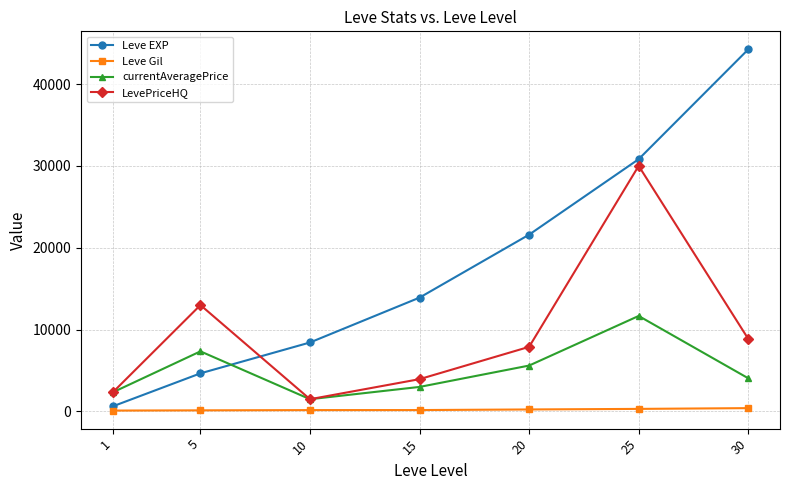

What is the difference between the maximum and minimum values in the Leve EXP series?

43600.0